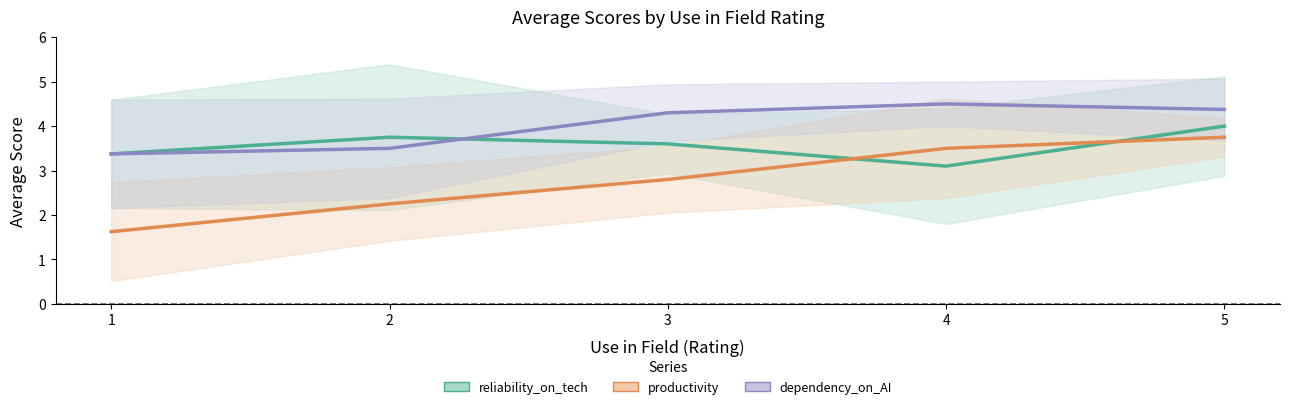

True or false: productivity and dependency_on_AI cross at least once.

False